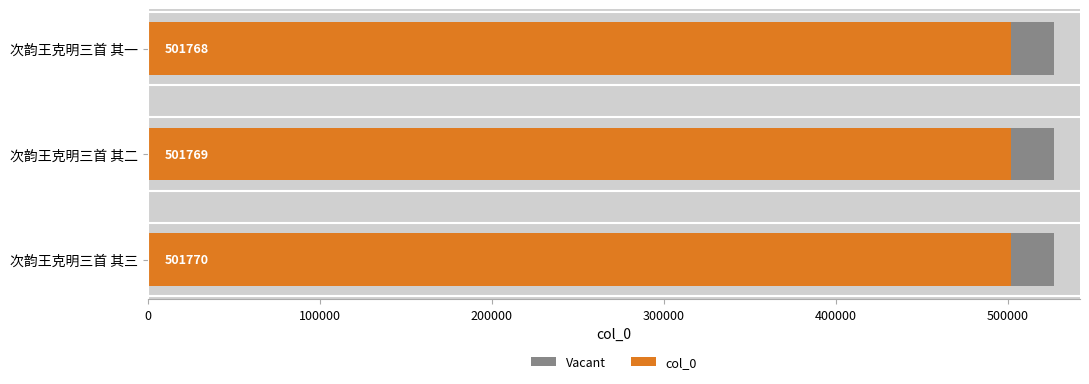

How many bars are there in total?

6